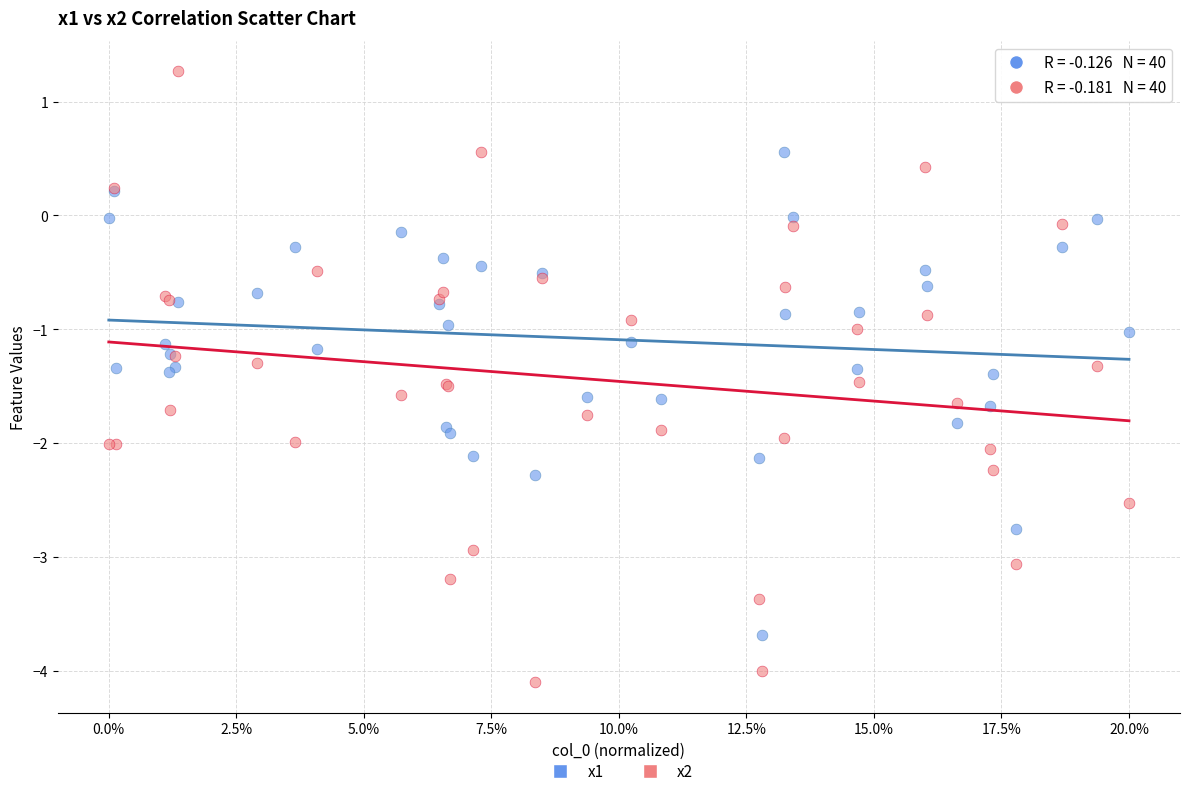

Which series has the largest Y range (max minus min)?

x2